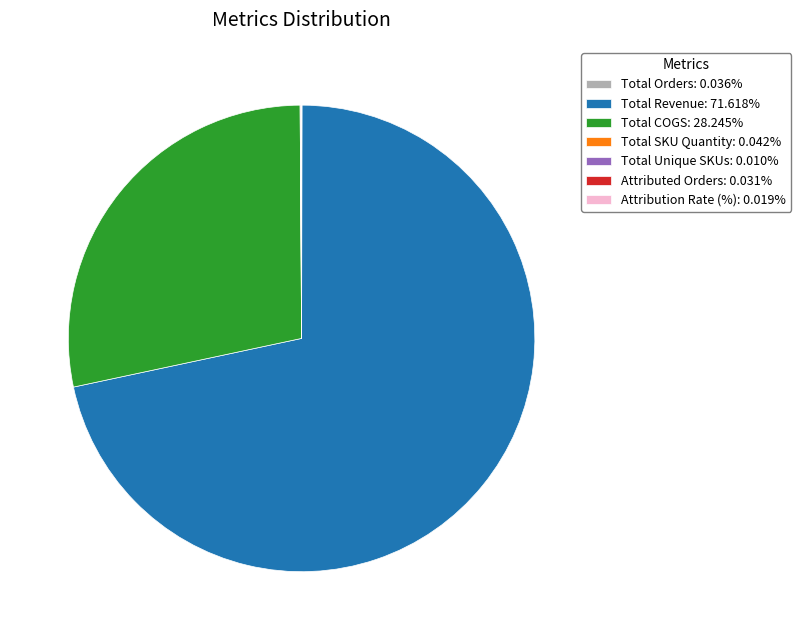

What is the largest slice in the pie chart?

Total Revenue